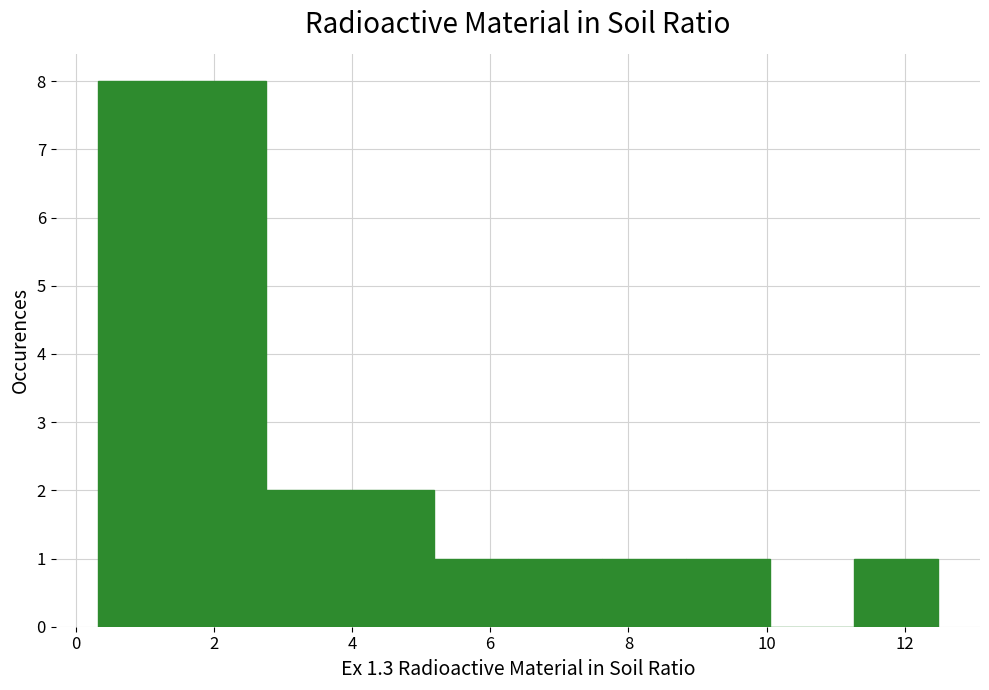

What is the height of the bar covering 1.6 to 2.8 on the x-axis? Neither the bar edges nor the heights are printed on the chart, so give them approximately, as read against the axes.

8